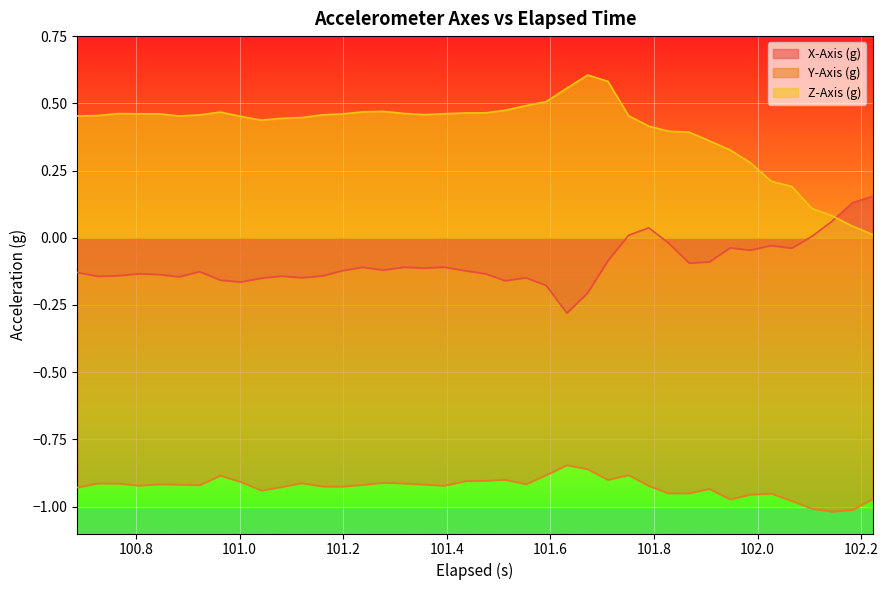

Which series ends up on top after the final intersection of X-Axis (g) and Z-Axis (g)?

X-Axis (g)